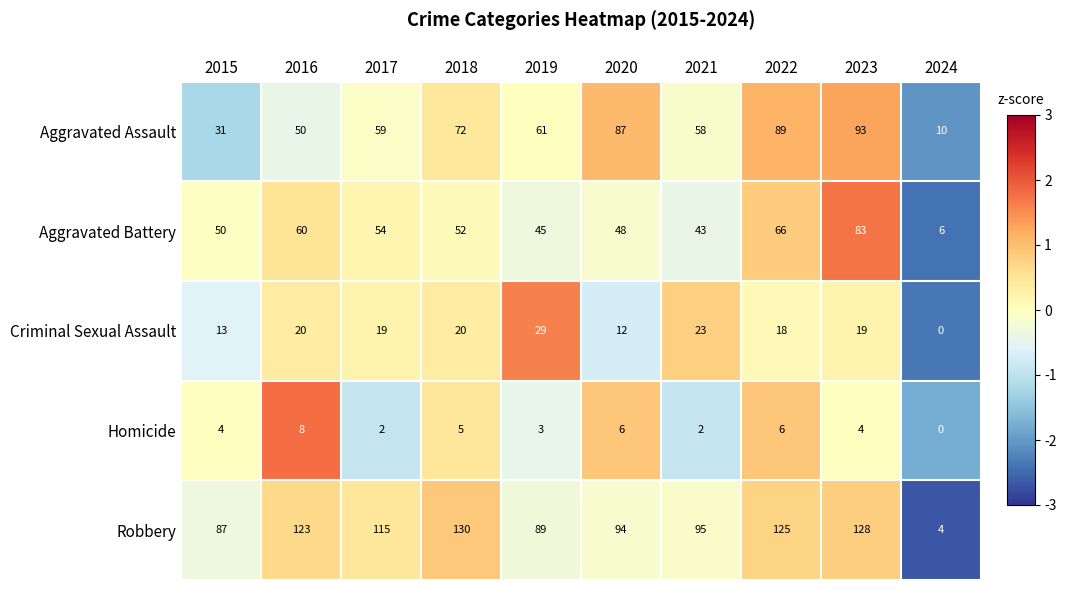

What is the difference between the maximum and minimum values in the Criminal Sexual Assault series?

29